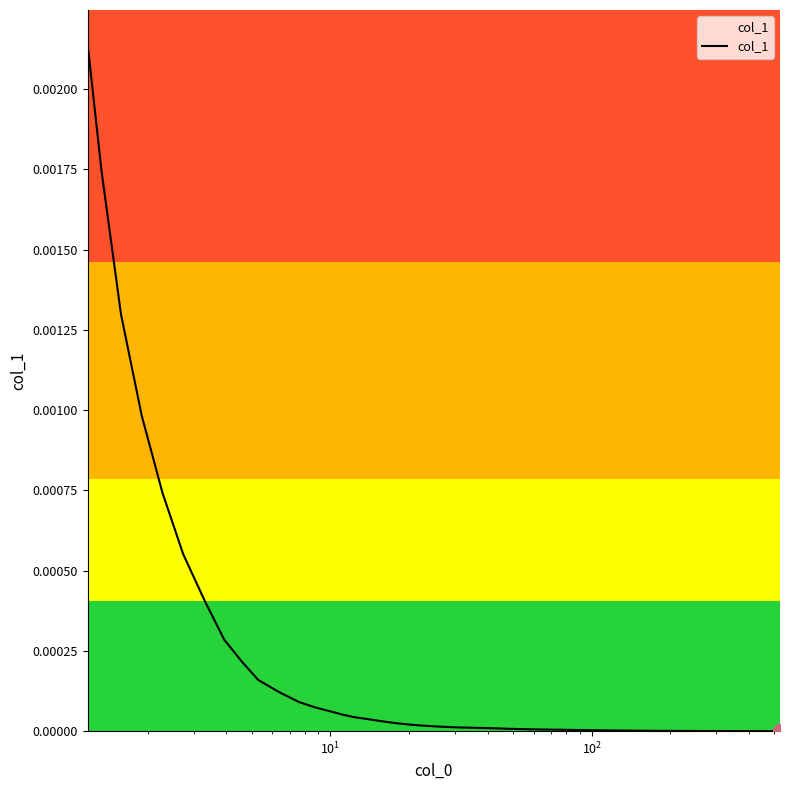

True or false: the data has more than 1 interior local peaks.

False